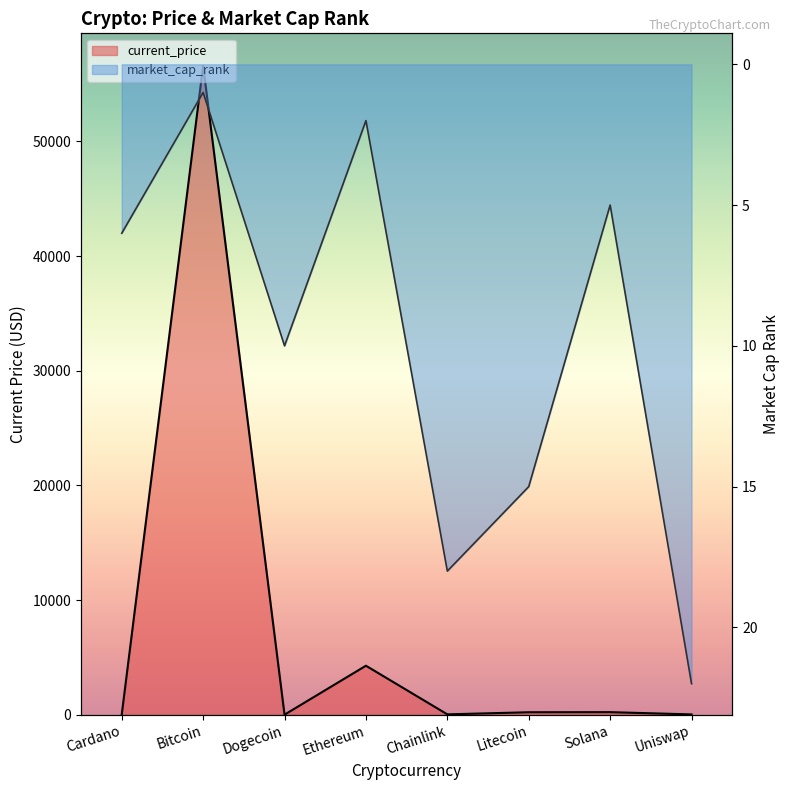

What is the label of the 5th point from the right?

Ethereum